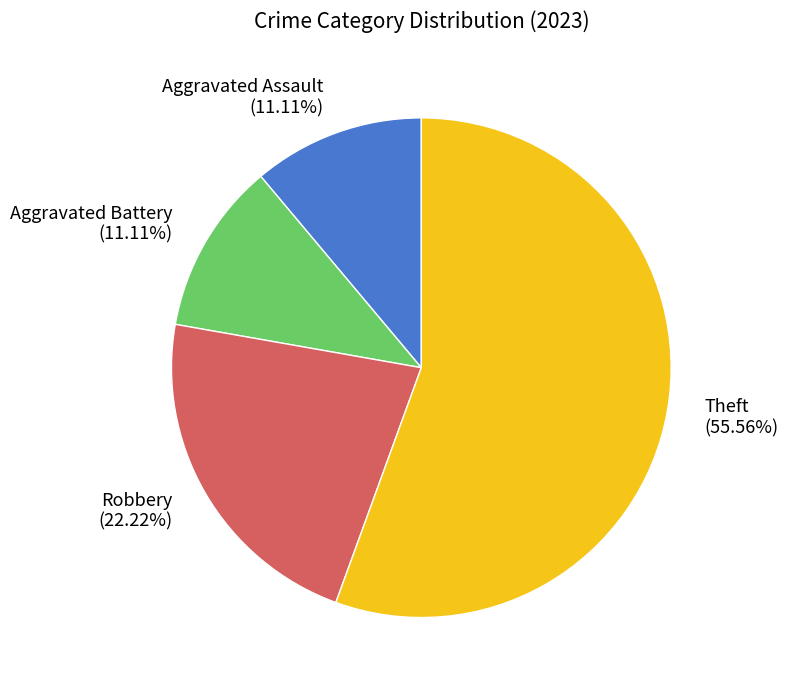

To the nearest percent, what is the difference between the largest and smallest slice percentages?

44%